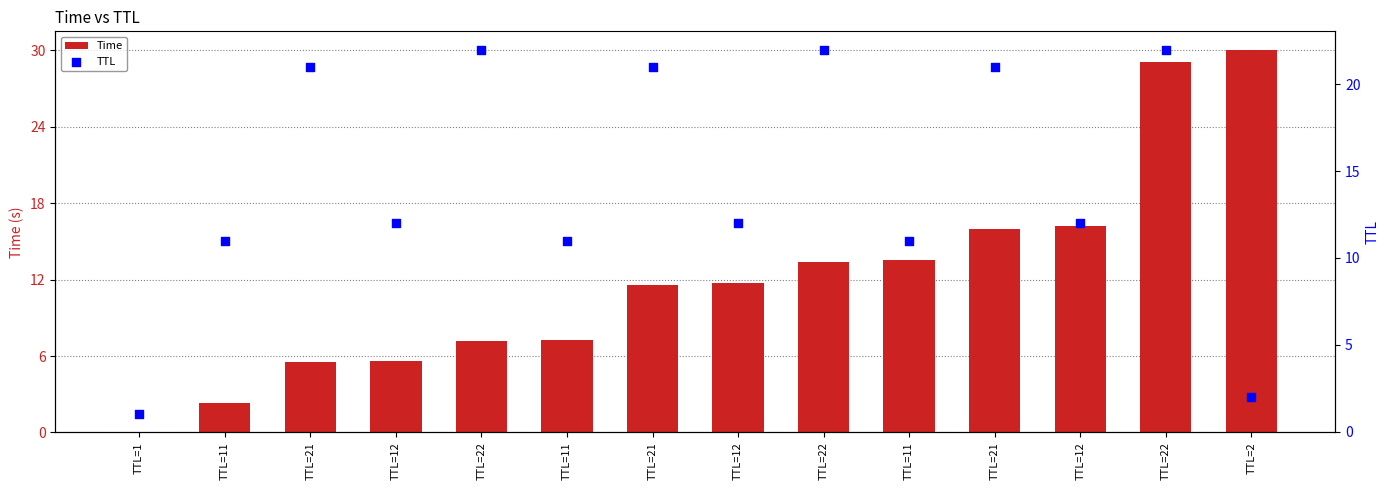

At how many categories does at least one series exceed 29?

2